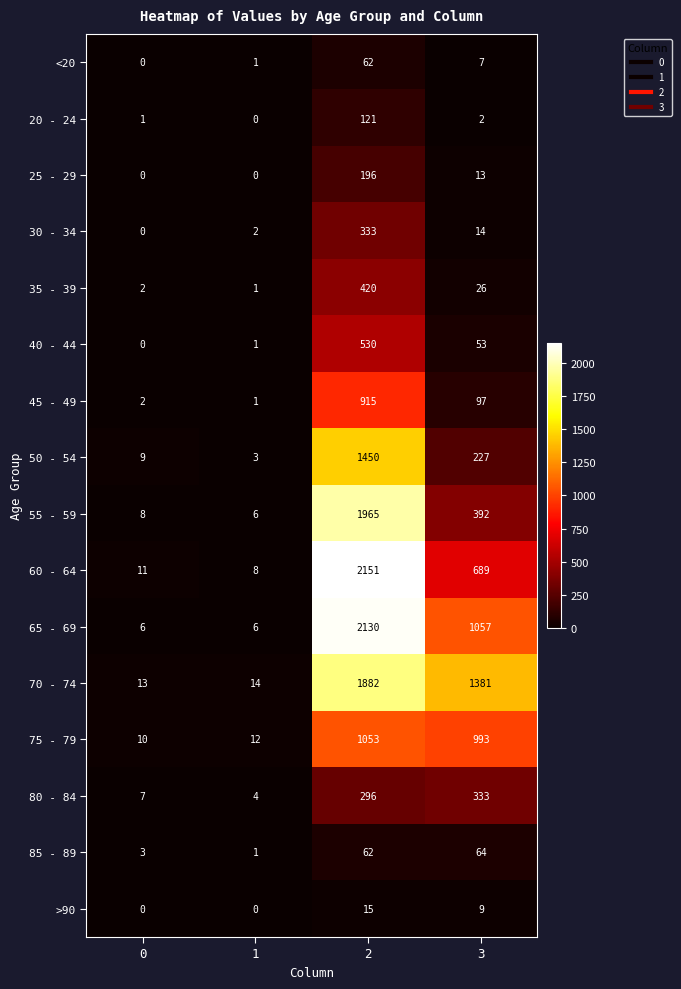

Which series has the largest total across all categories?

70 - 74